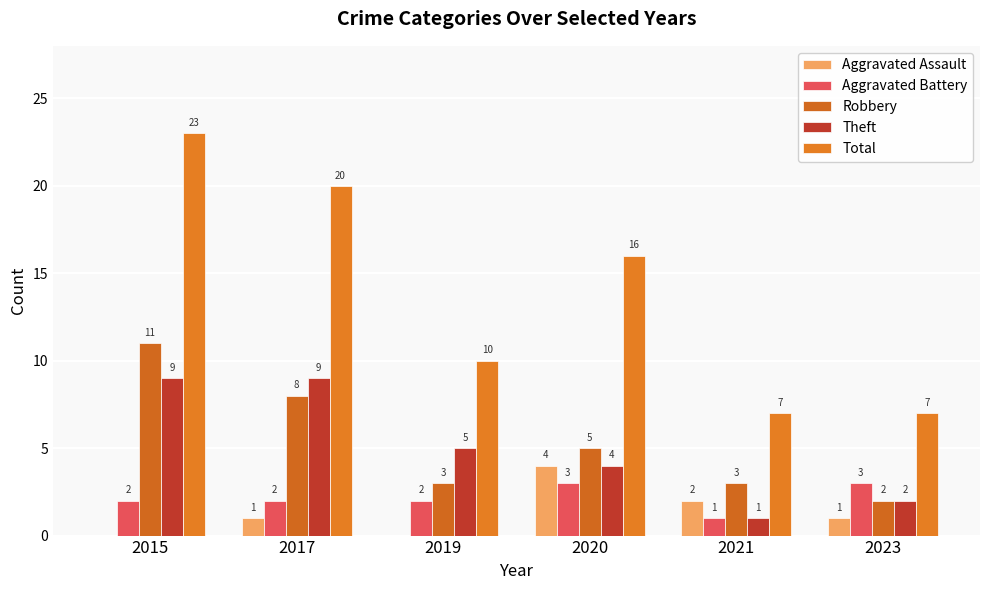

How many data points does each series have?

6